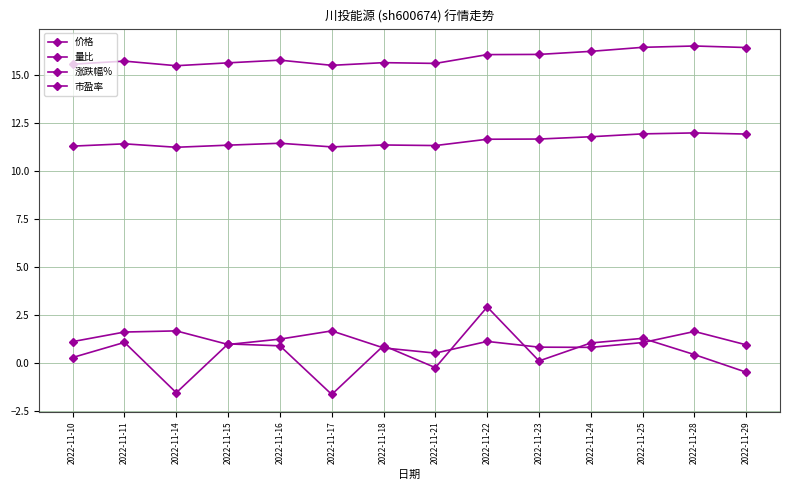

Rank the categories by 价格 value from highest to lowest.

2022-11-28, 2022-11-25, 2022-11-29, 2022-11-24, 2022-11-23, 2022-11-22, 2022-11-16, 2022-11-11, 2022-11-18, 2022-11-15, 2022-11-21, 2022-11-10, 2022-11-17, 2022-11-14